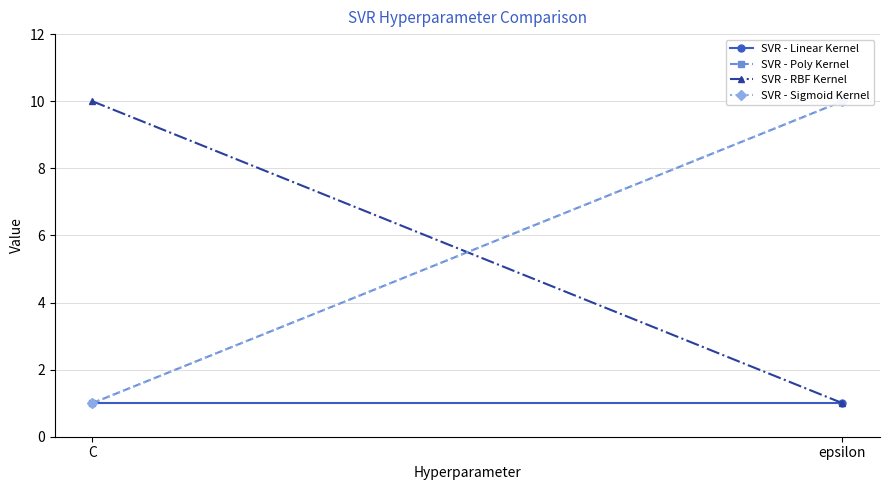

Which series has the largest range (max minus min)?

SVR - Poly Kernel